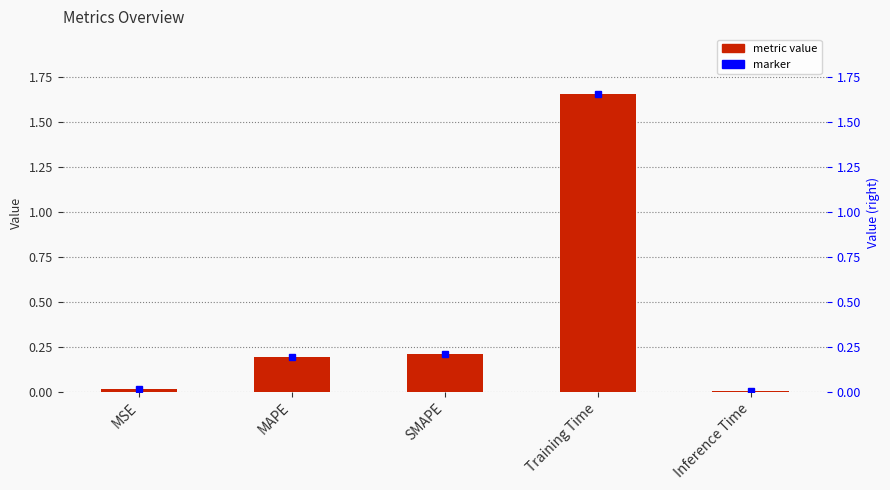

True or false: the data shows 0.0 at Inference Time.

True